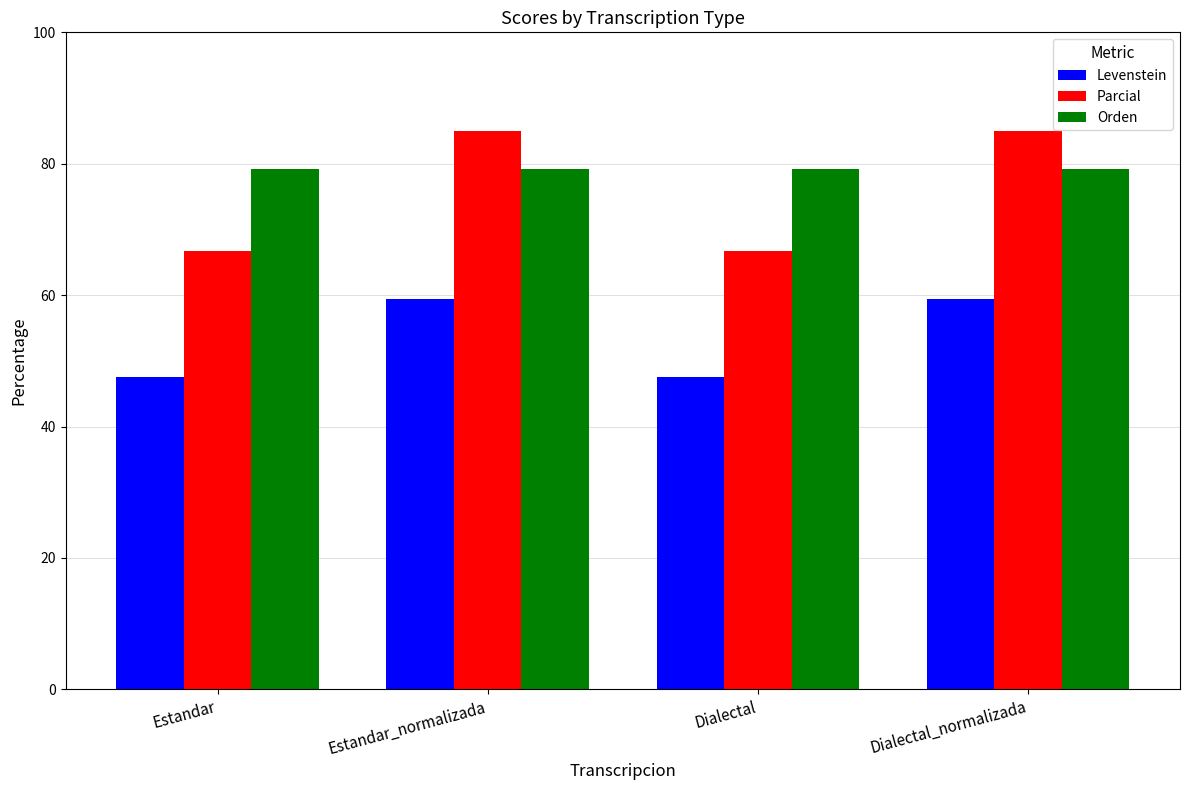

What is the approximate value of Levenstein at Dialectal?

47.5